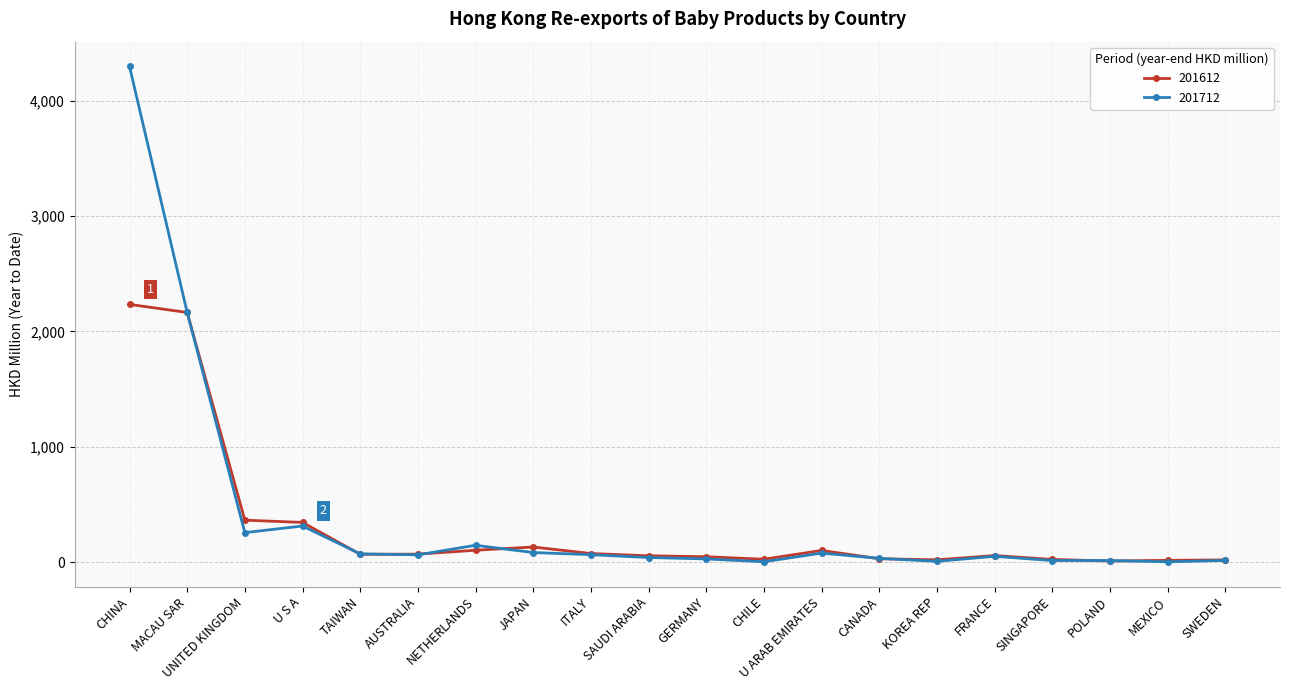

What is the sum of all 201612 values?

5943.0